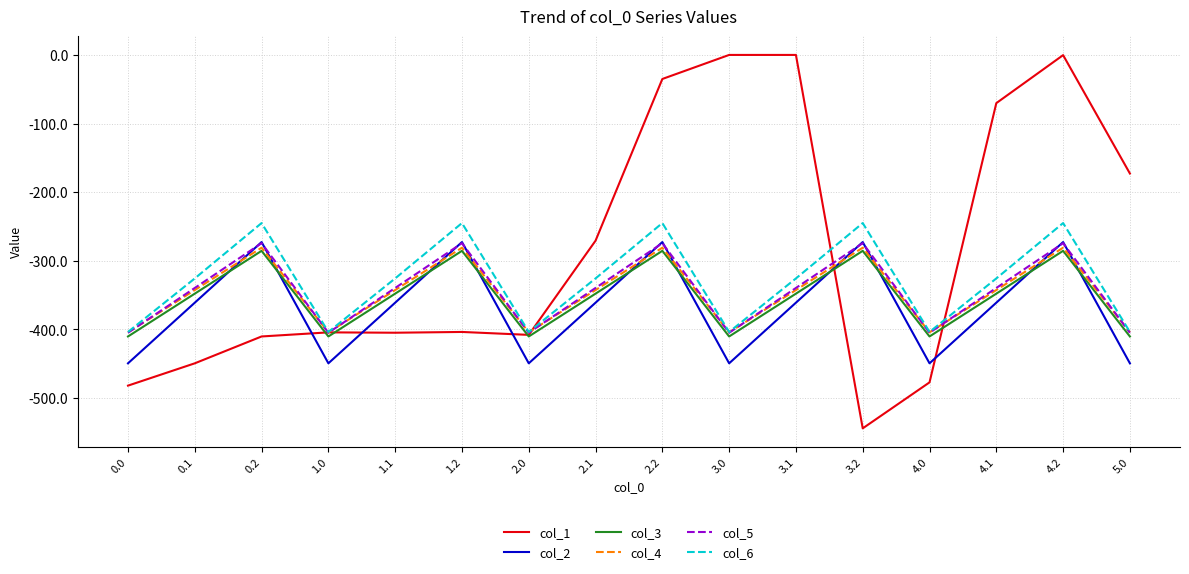

What are all the series names shown in the legend?

col_1, col_2, col_3, col_4, col_5, col_6